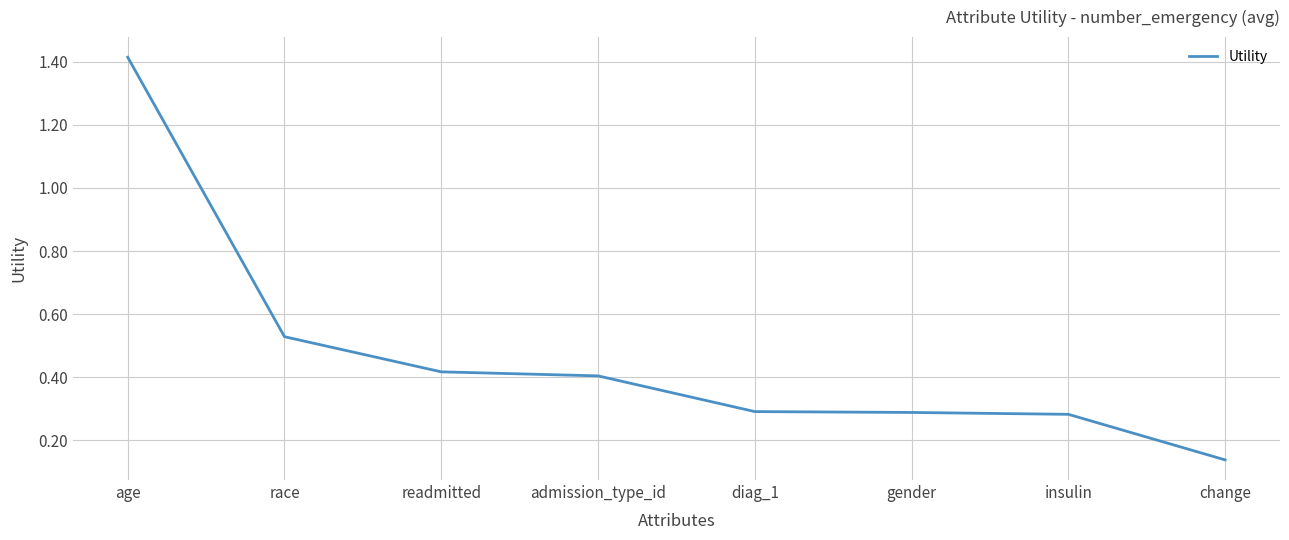

What is the change in value from readmitted to insulin?

-0.1